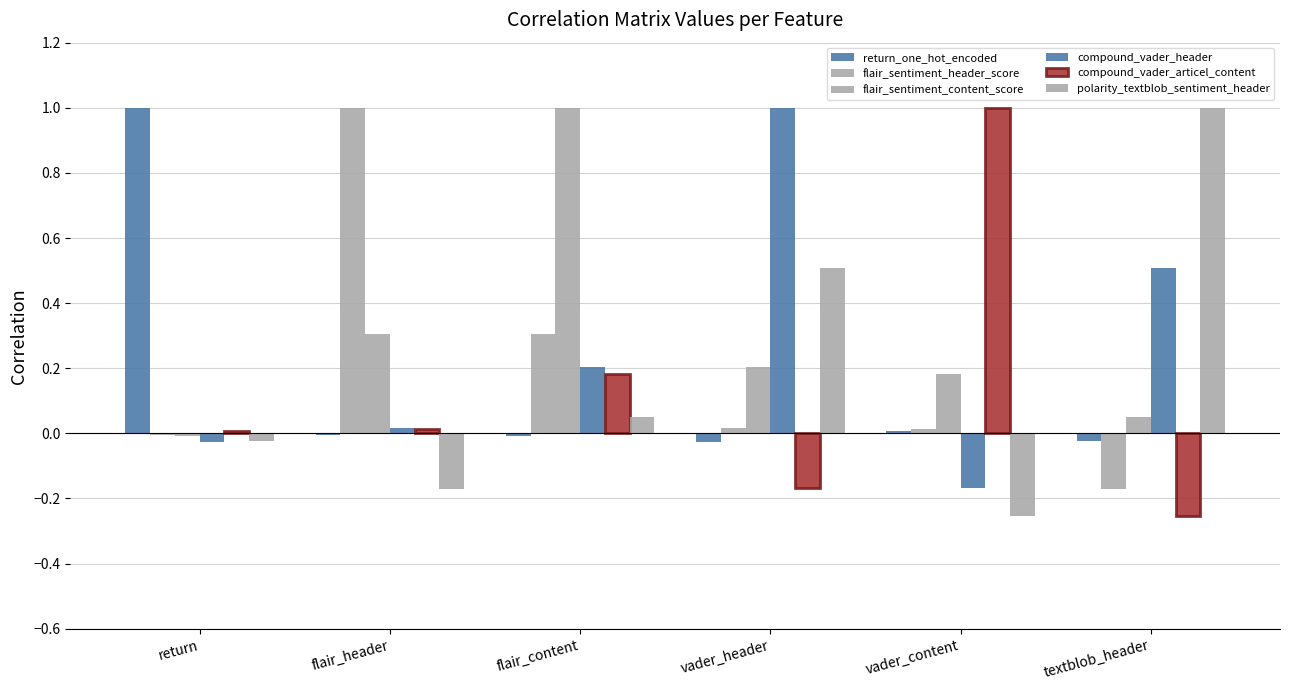

Rank the series by their maximum value, from highest to lowest.

return_one_hot_encoded, flair_sentiment_header_score, flair_sentiment_content_score, compound_vader_header, compound_vader_articel_content, polarity_textblob_sentiment_header